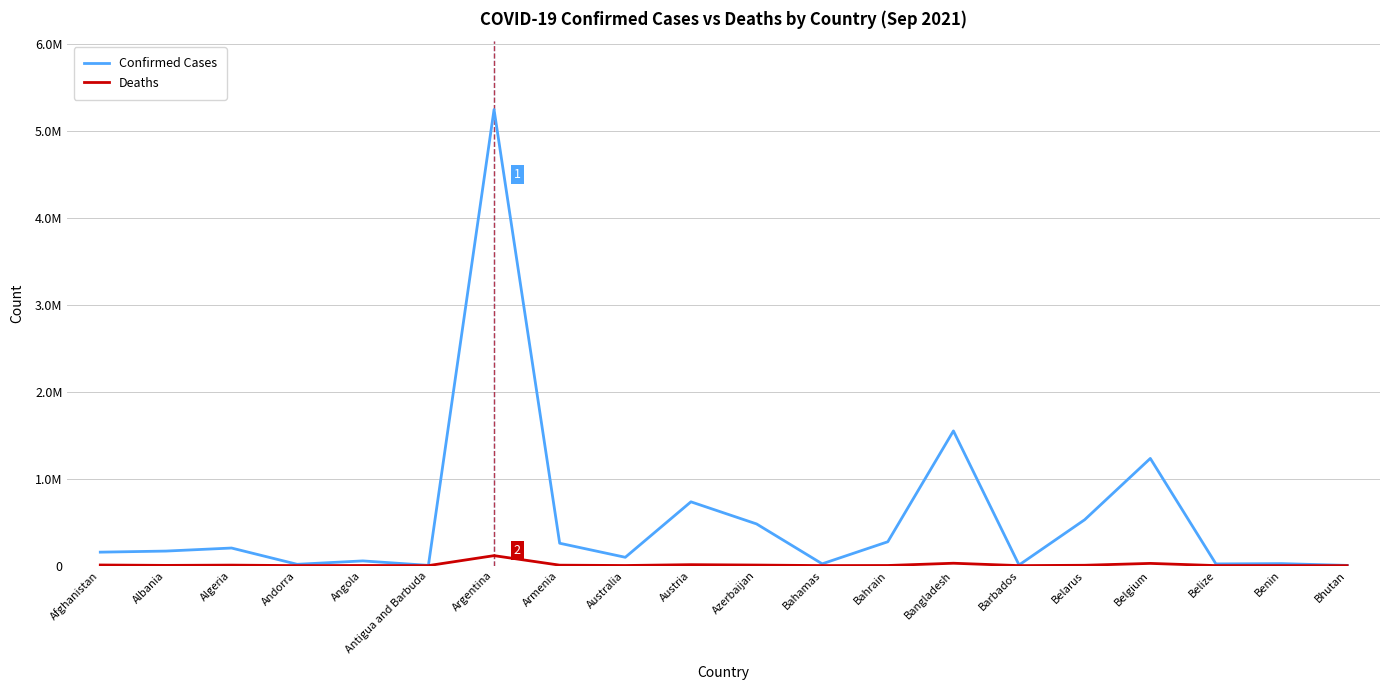

Which series has the widest spread of values?

Confirmed Cases